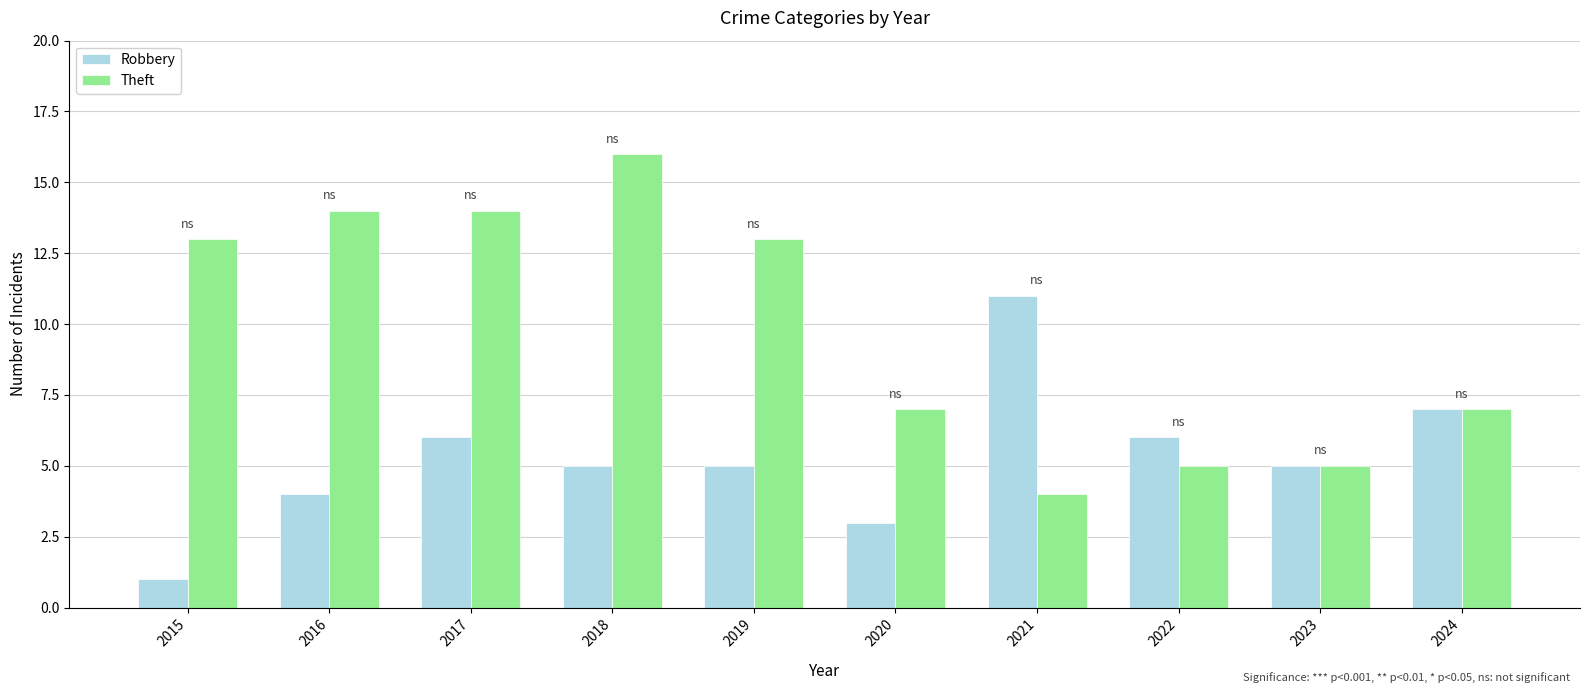

Reading right to left, extract all data points from this chart.

Robbery: 7	5	6	11	3	5	5	6	4	1
Theft: 7	5	5	4	7	13	16	14	14	13